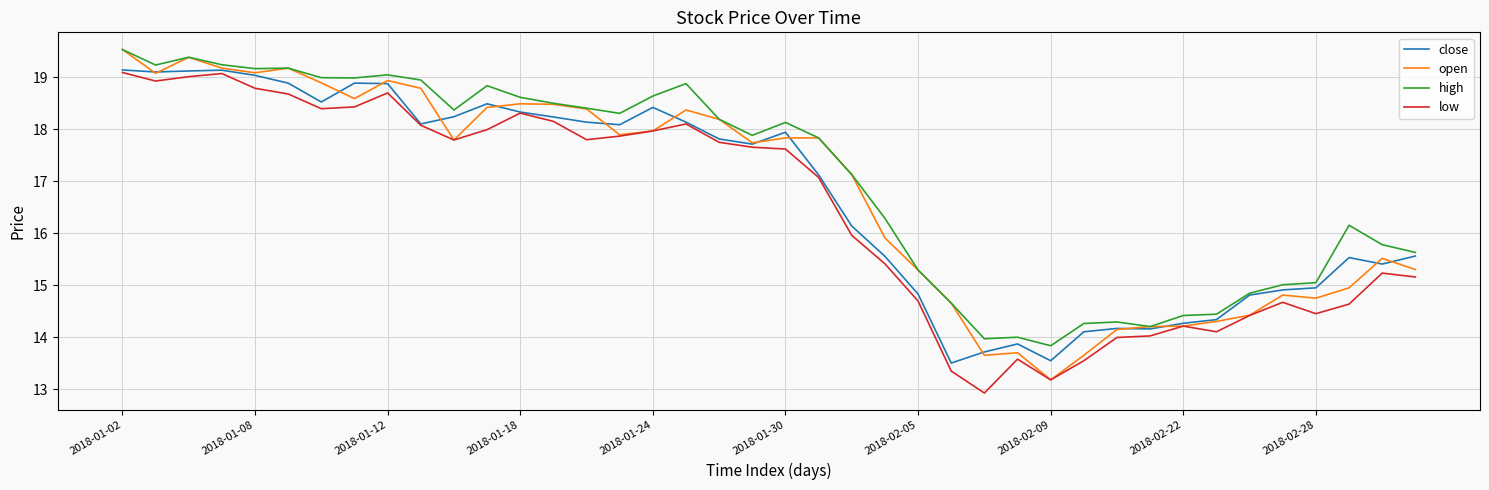

True or false: low and high intersect in this chart.

False